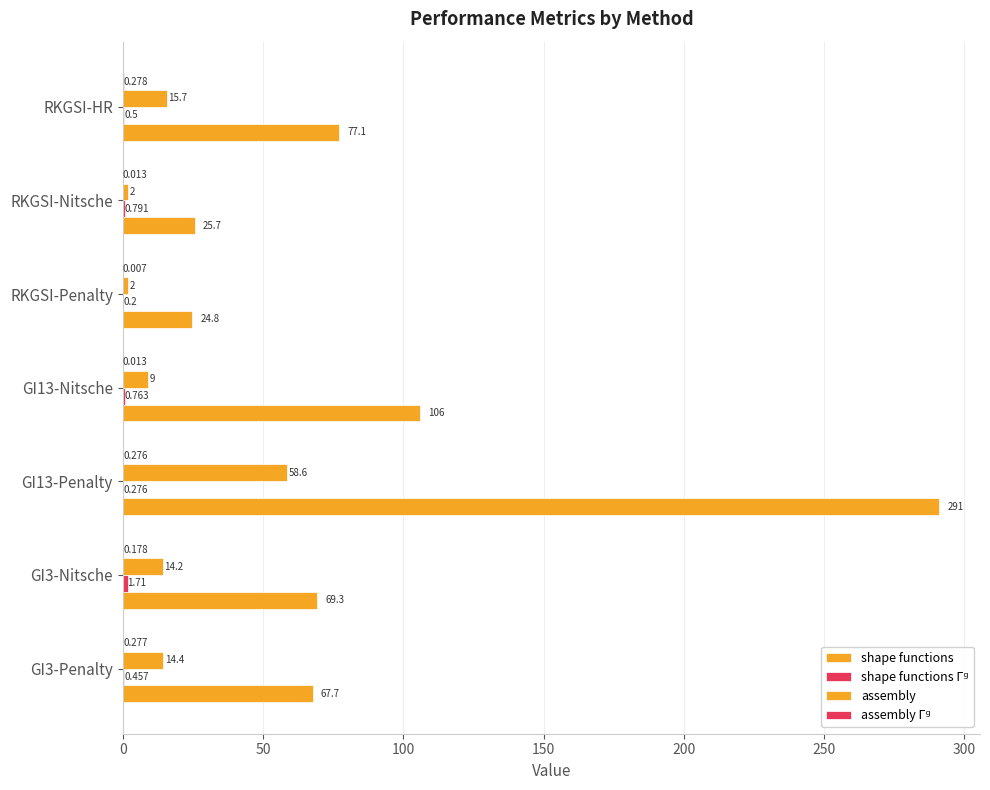

Reading left to right, transcribe all the data shown in this chart.

shape functions: 67.7	69.3	291.0	106.0	24.8	25.7	77.1
shape functions Γᵍ: 0.5	1.7	0.3	0.8	0.2	0.8	0.5
assembly: 14.4	14.2	58.6	9.0	2.0	2.0	15.7
assembly Γᵍ: 0.3	0.2	0.3	0.0	0.0	0.0	0.3